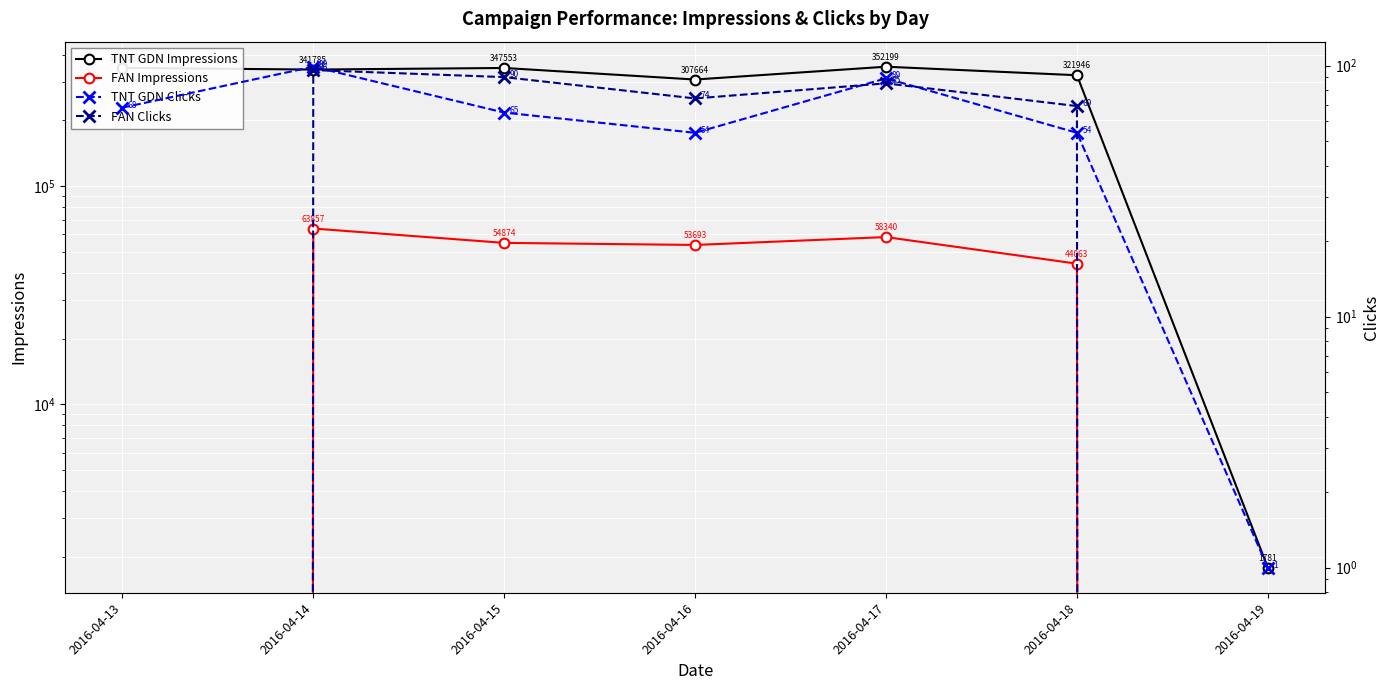

What is the value of the TNT GDN Impressions point at the 3rd from the left?

347553